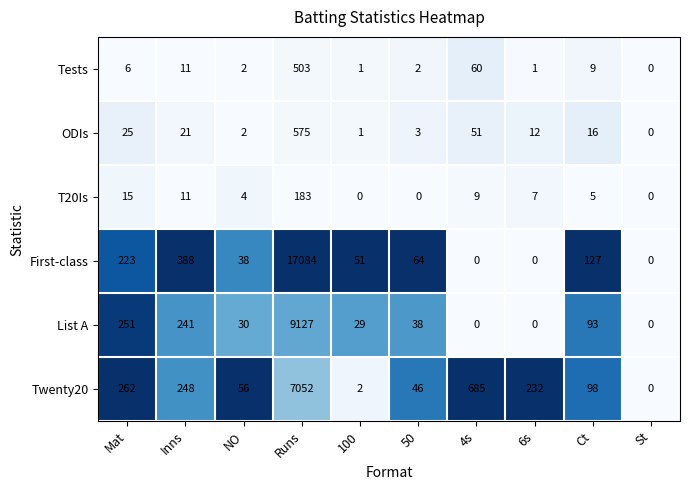

Is it true that Tests equals 0 at St?

True